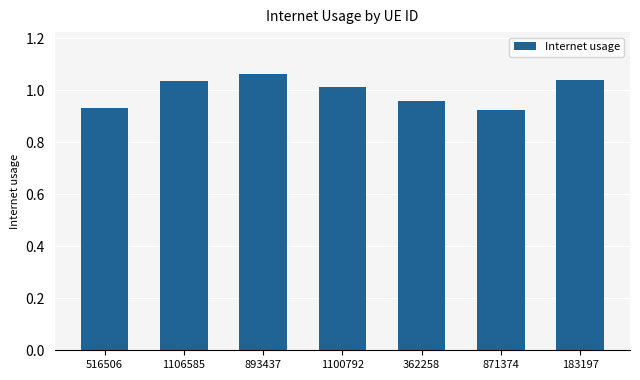

What is the change in value from 1106585 to 362258?

-0.1